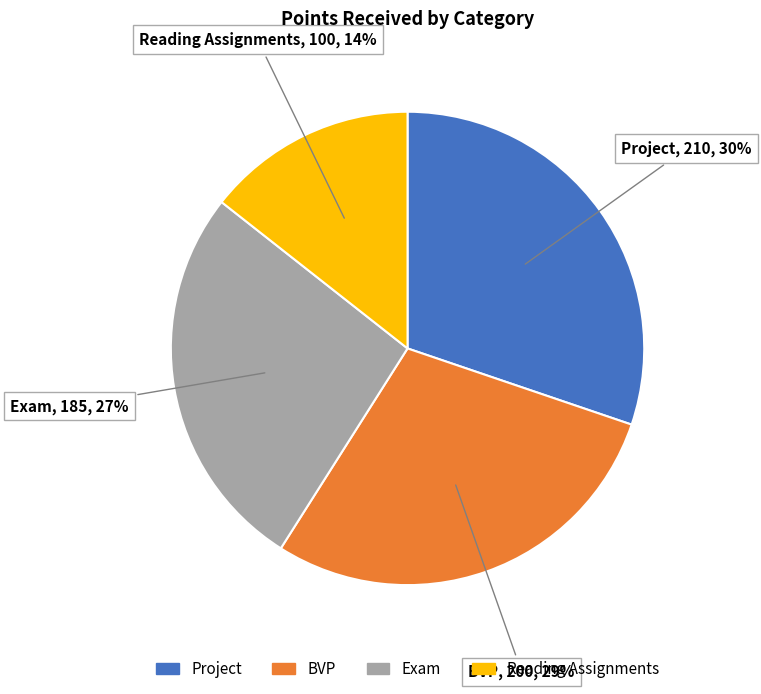

Is Exam the majority of the pie?

No